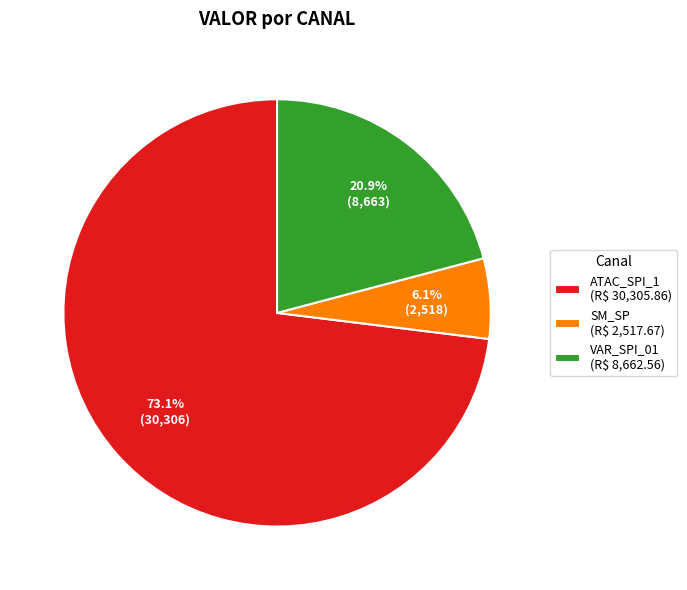

Does ATAC_SPI_1 (R$ 30,305.86) represent more than half of the total?

Yes